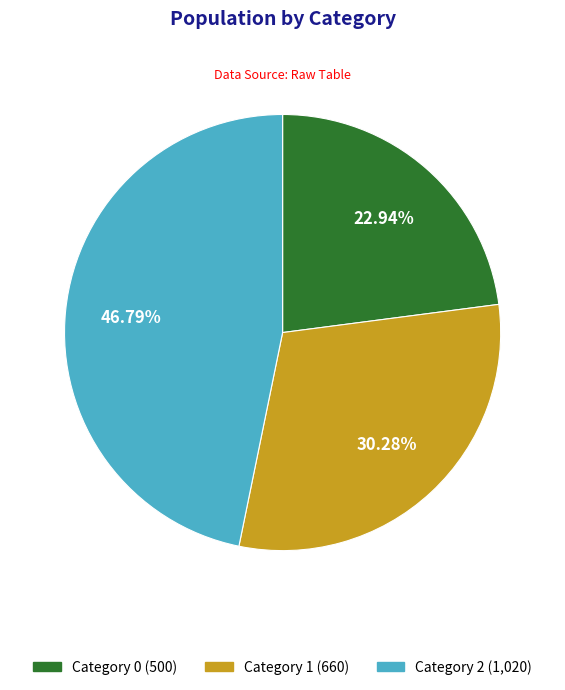

Is there a majority slice in this chart?

No